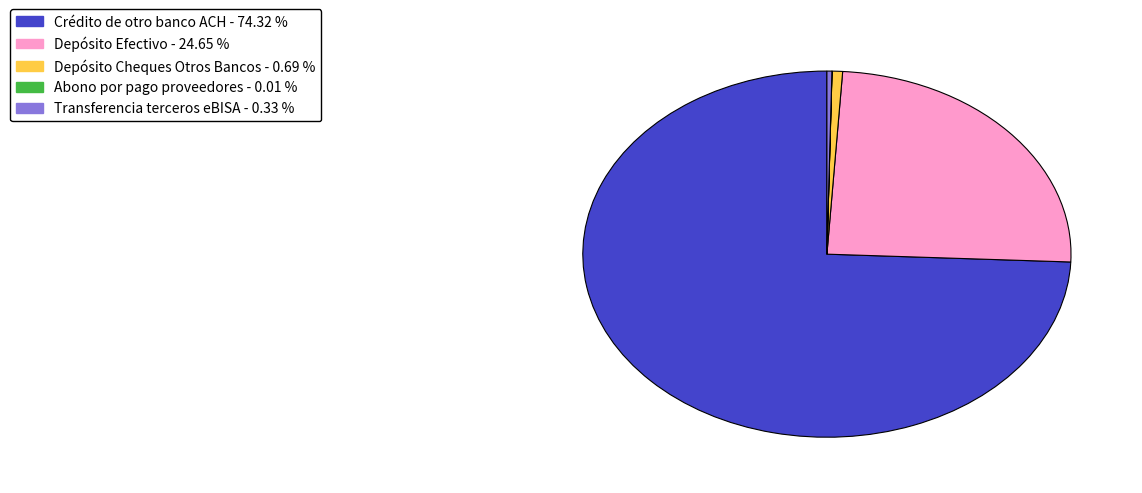

Is there any slice that represents more than half of the pie?

Yes